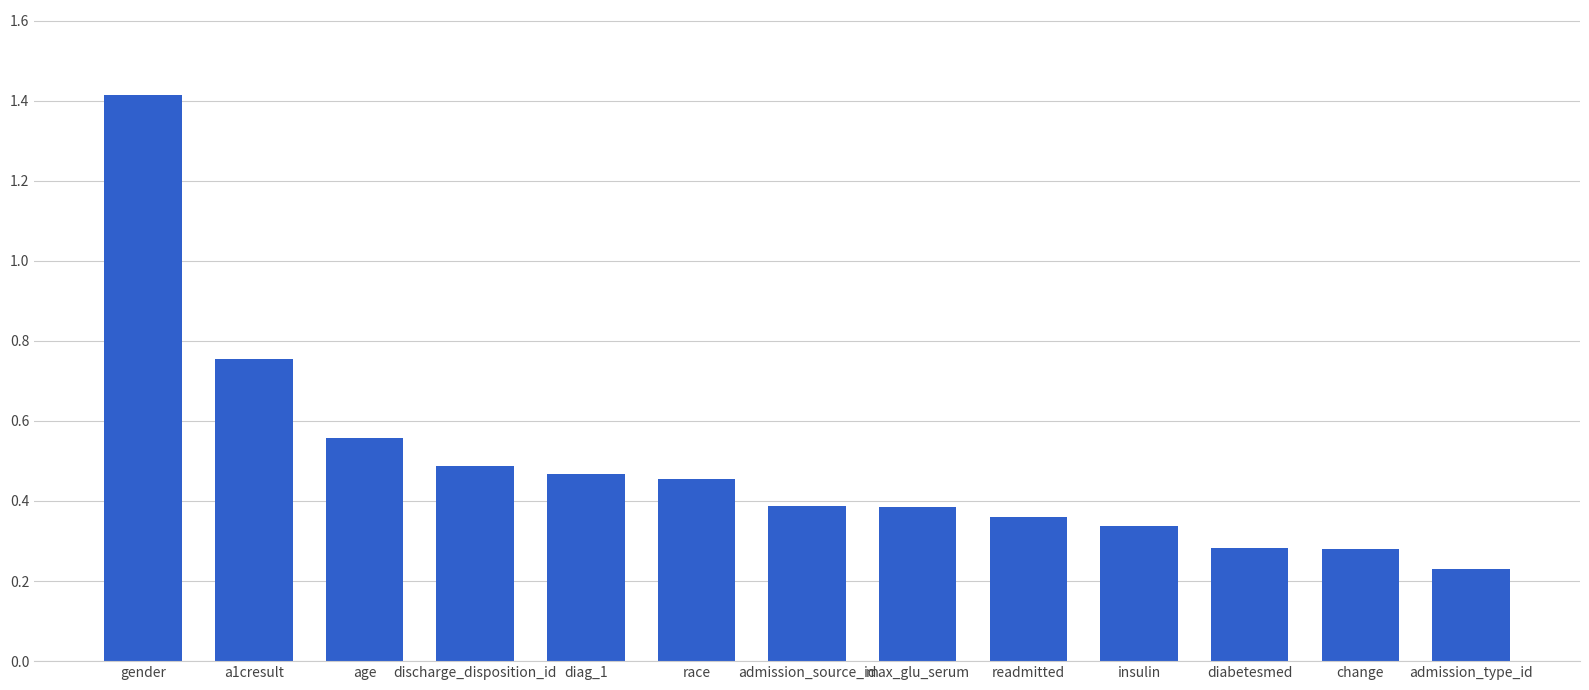

Which has a higher value, gender or admission_type_id?

gender